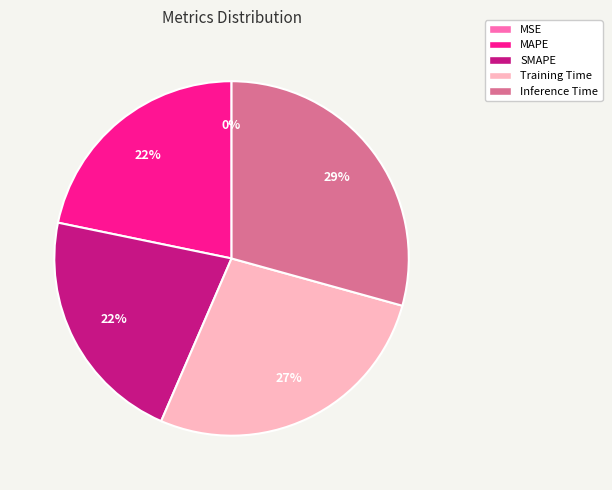

To the nearest percent, what is the average slice percentage?

20%